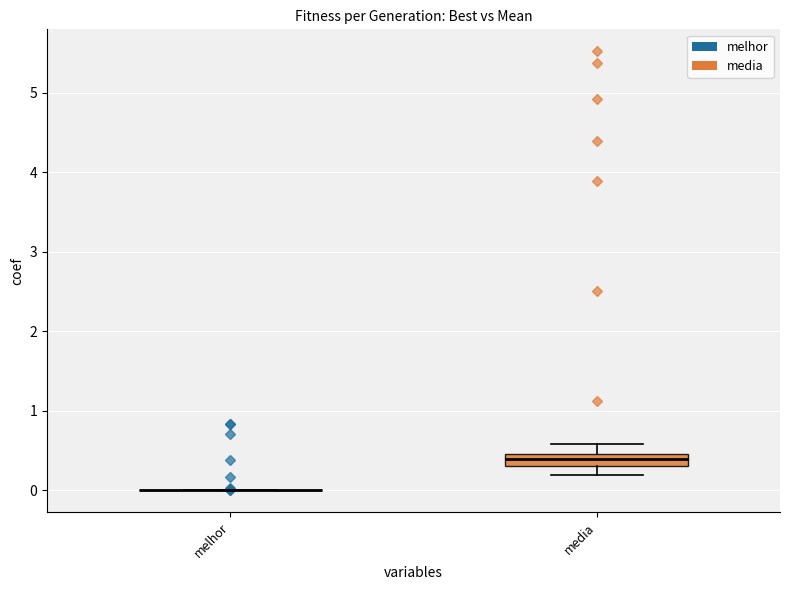

Comparing the boxes themselves (not the whiskers), which one is the tallest?

media